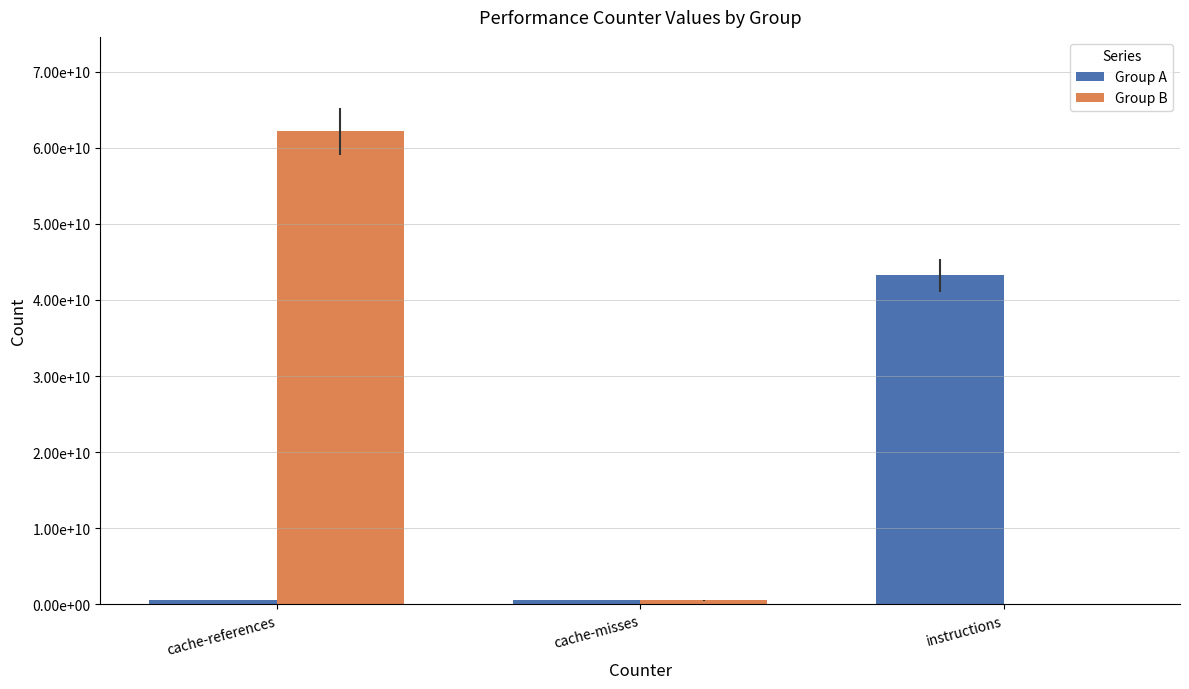

Are the bars horizontal?

No